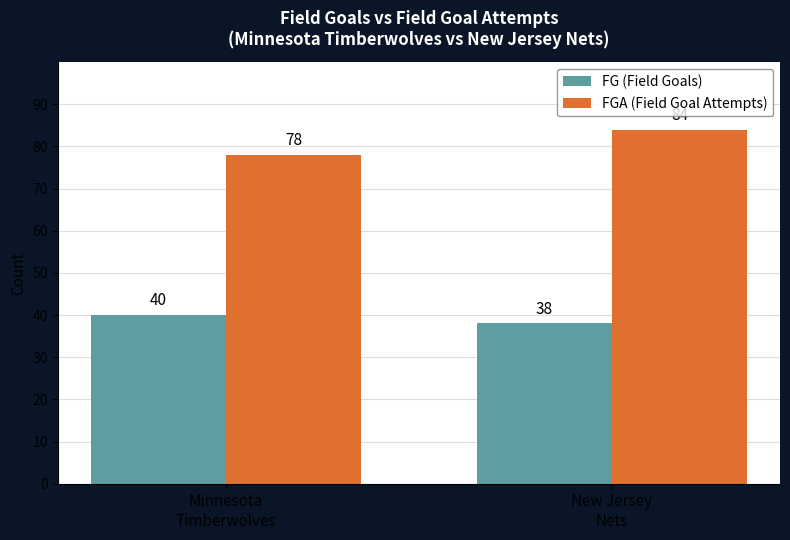

What is the difference between the maximum and minimum values in the FG (Field Goals) series?

2